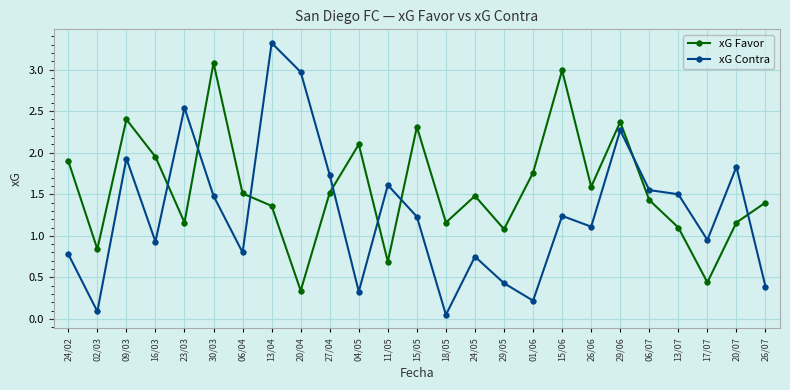

How many times do xG Favor and xG Contra cross each other?

8